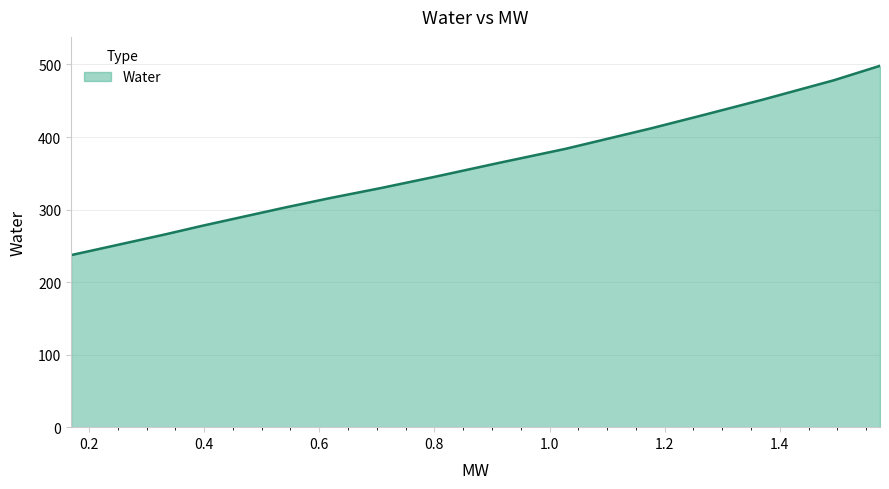

What is the sum of all values?

5628.3